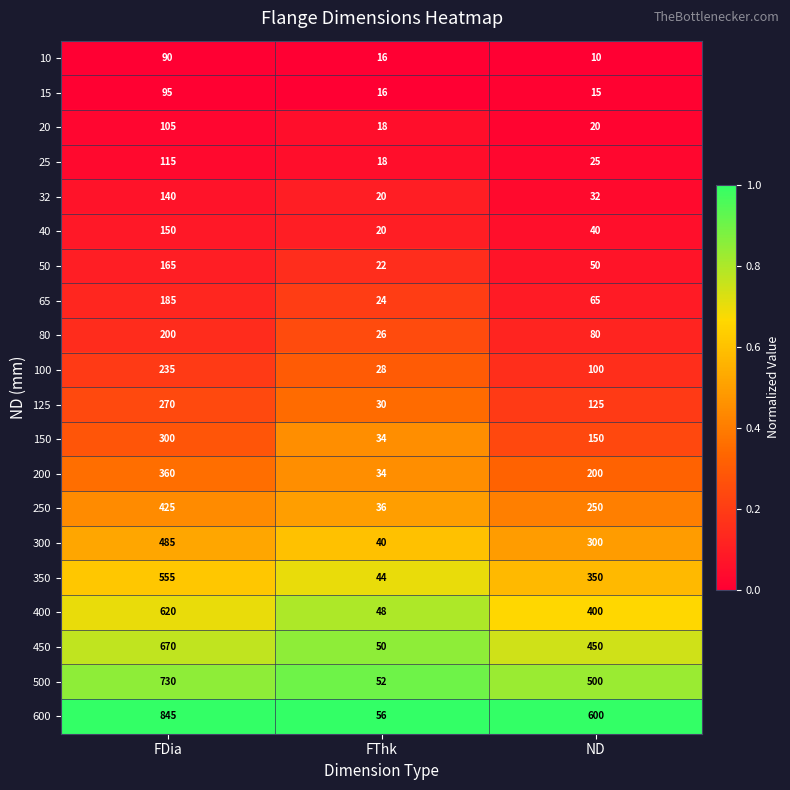

What is the minimum value for 100?

28